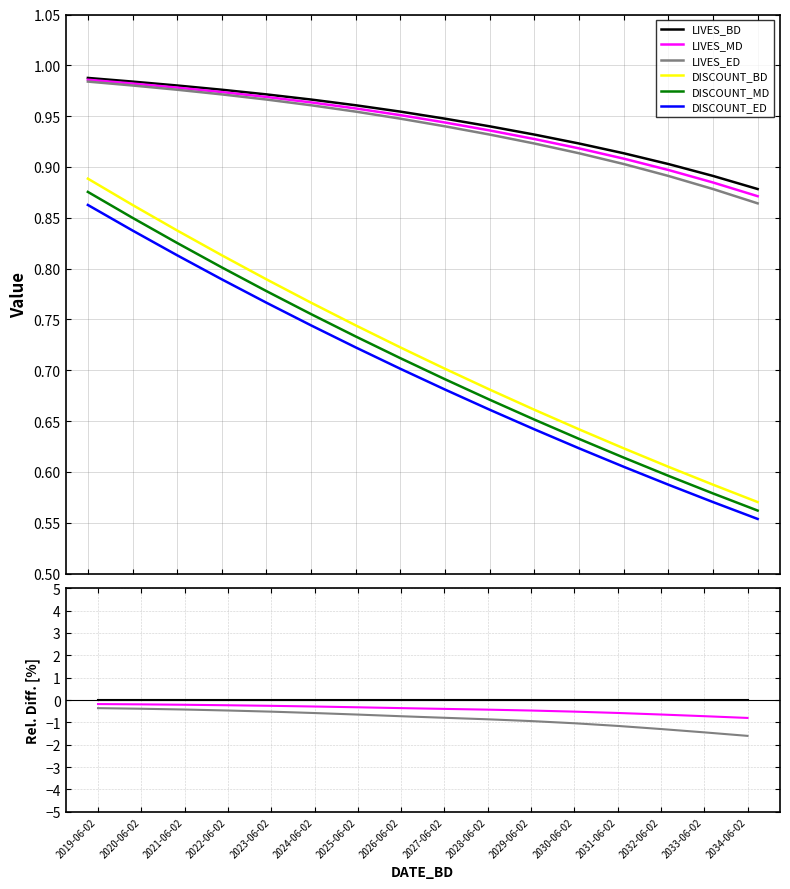

True or false: DISCOUNT_BD and DISCOUNT_MD cross at least once.

False